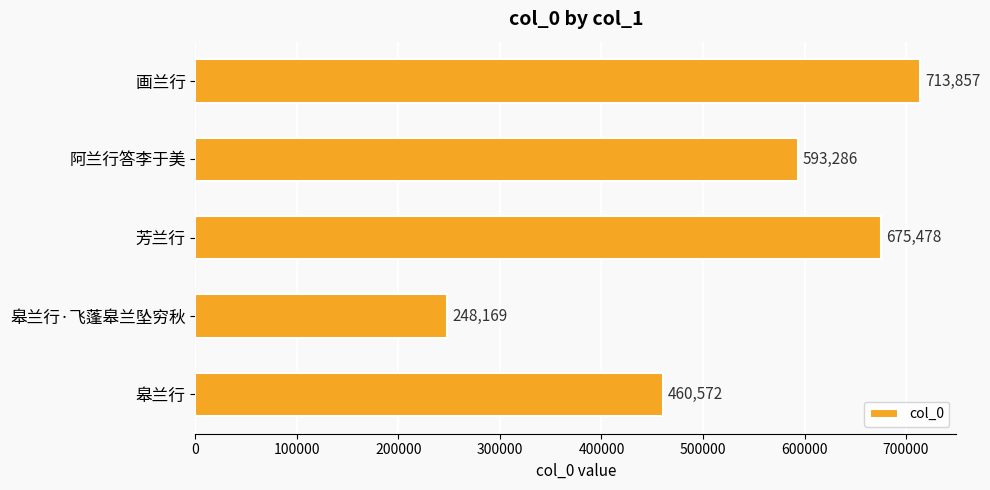

What is the sum of all values?

2691362